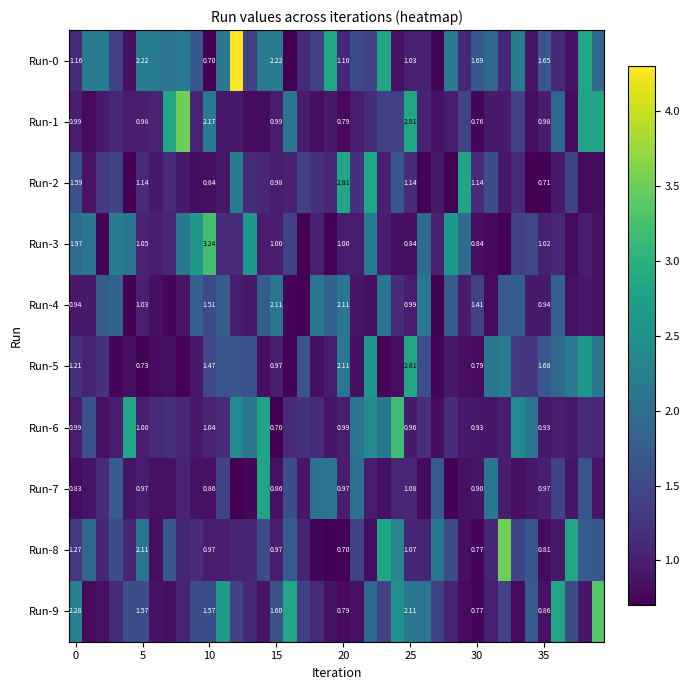

What value does the Run-2 series have at 35?

0.7